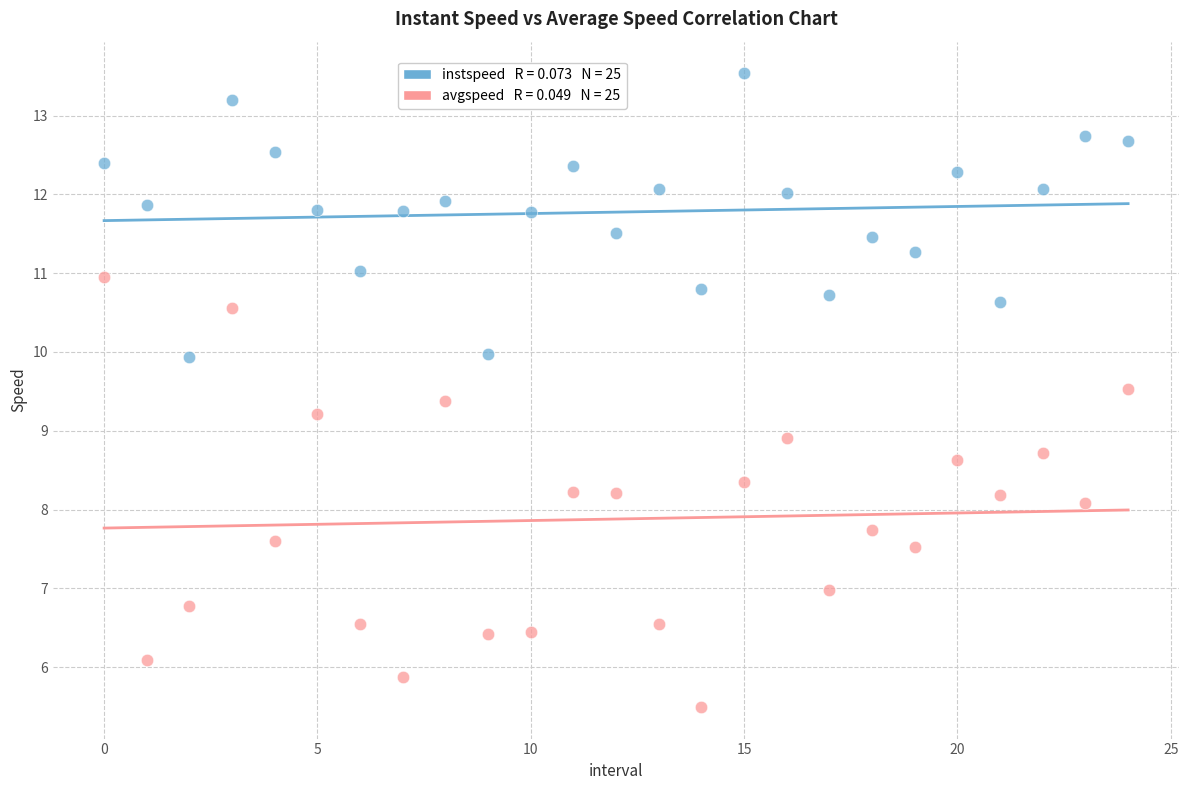

Across all series, what Y value is closest to 9?

8.9